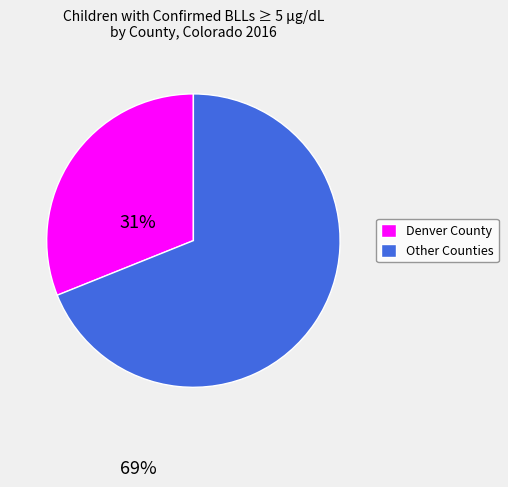

How many slices are in this pie chart?

2